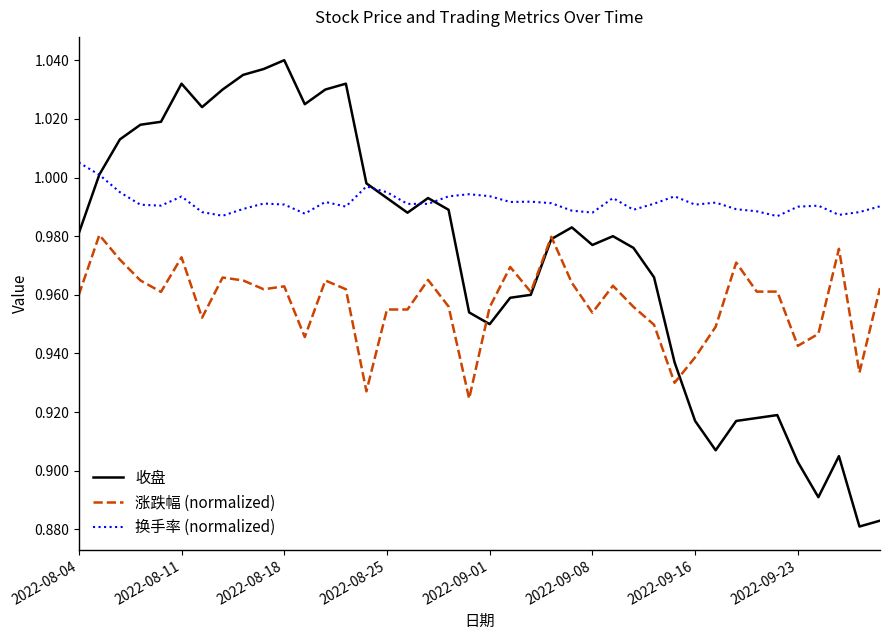

How many lines are shown in the chart?

3